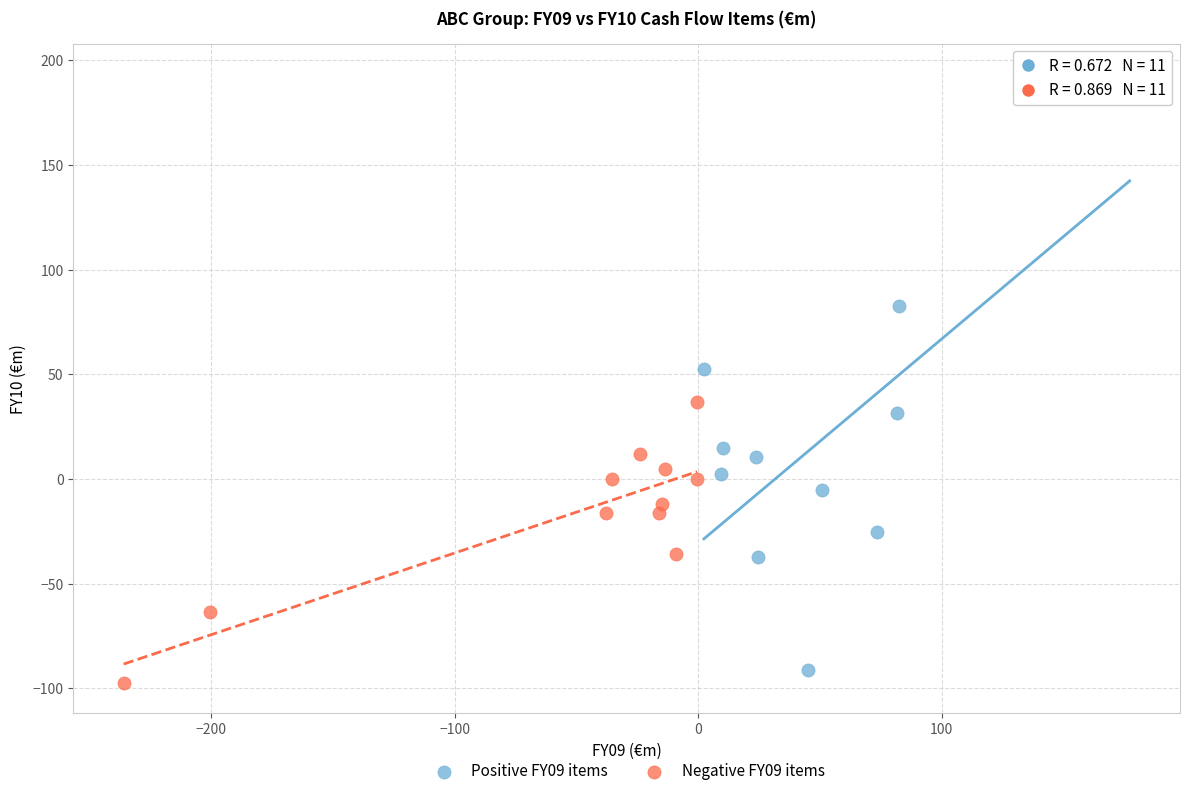

Which series has the largest Y range (max minus min)?

Positive FY09 items